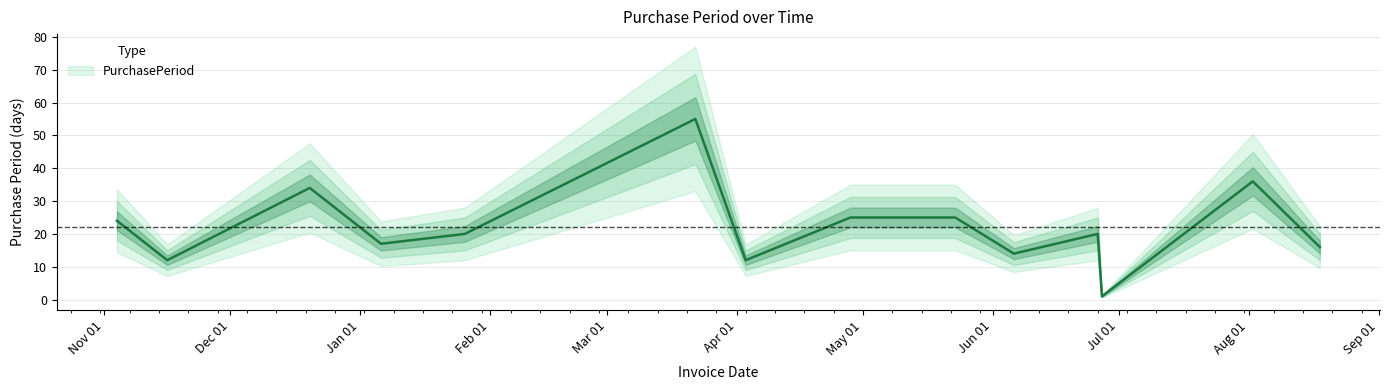

What is the ratio of the value at 2017-05-23 to the value at 2016-11-16?

2.1